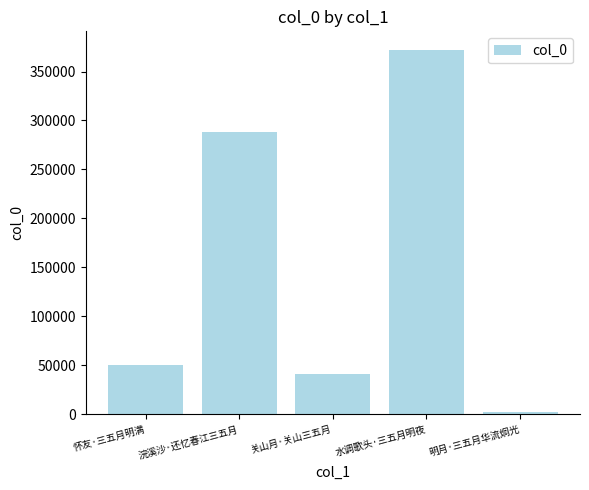

What is the label of the 1st bar from the right?

明月·三五月华流炯光